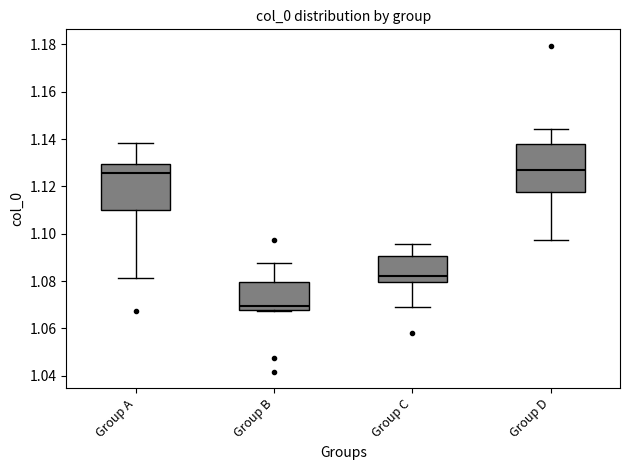

Reading left to right, transcribe this box plot: for each box, give where its median line is, the range the box spans, and where its two whiskers end, as read against the y-axis. The values are not printed on the chart, so give them approximately, as read against the axis.

Group A: median 1.126, box 1.110 to 1.130, whiskers 1.082 to 1.138
Group B: median 1.070, box 1.068 to 1.080, whiskers 1.068 to 1.088
Group C: median 1.082, box 1.080 to 1.090, whiskers 1.070 to 1.096
Group D: median 1.126, box 1.118 to 1.138, whiskers 1.098 to 1.144